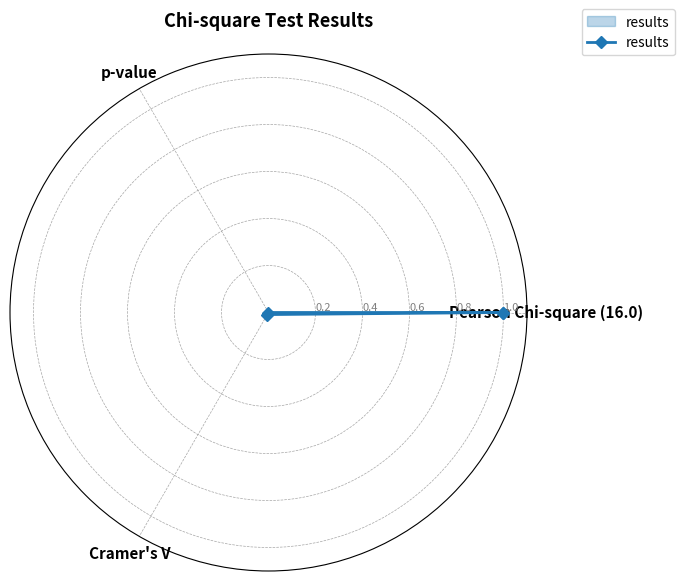

Does the chart have visible grid lines?

Yes